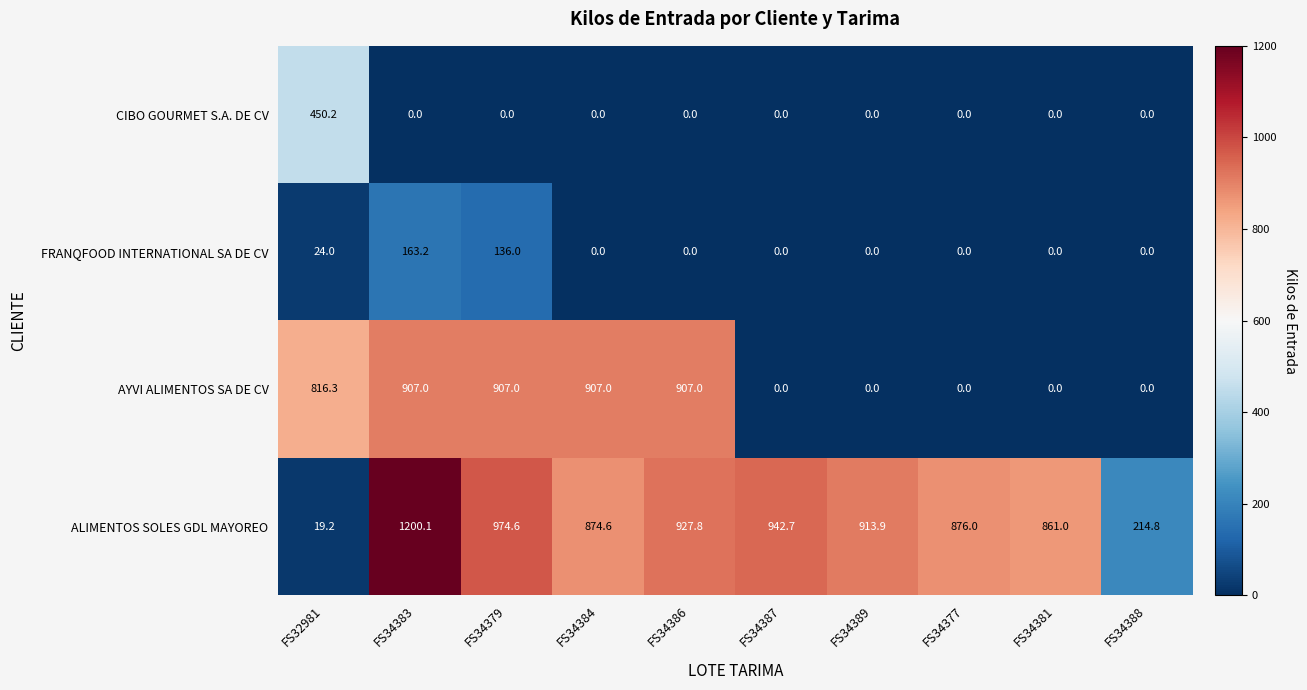

Which series has the largest total across all categories?

ALIMENTOS SOLES GDL MAYOREO